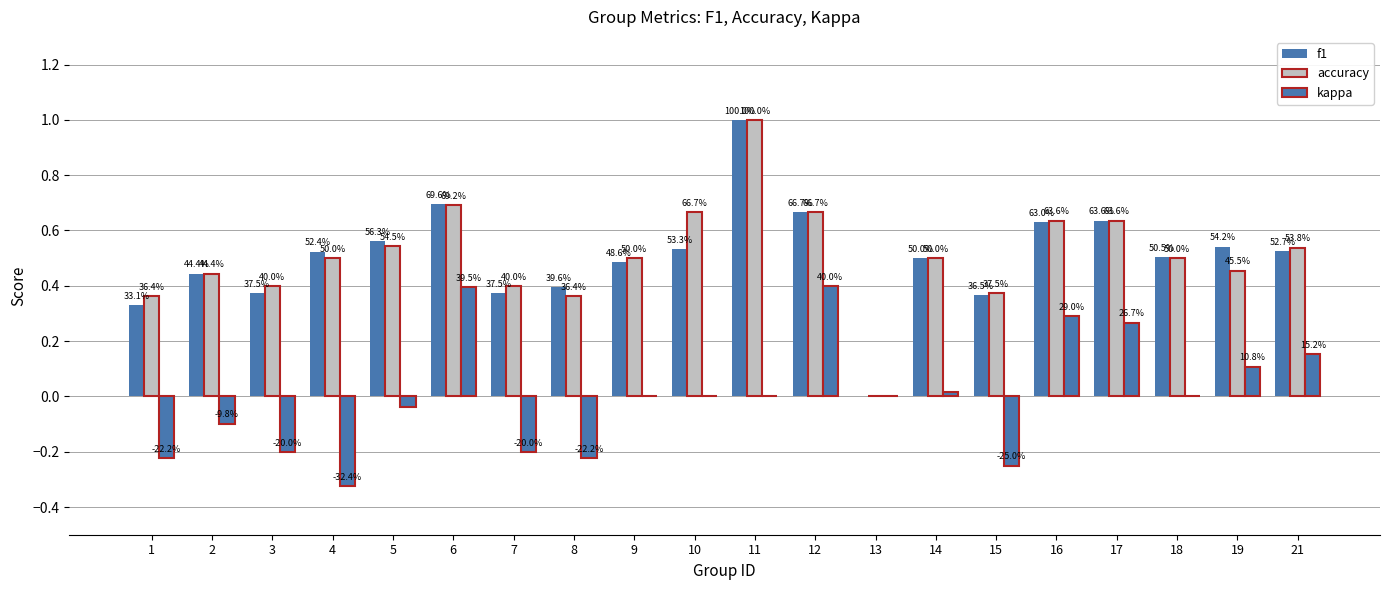

Reading left to right, list all the values displayed in this chart.

f1: 0.3	0.4	0.4	0.5	0.6	0.7	0.4	0.4	0.5	0.5	1.0	0.7	0.0	0.5	0.4	0.6	0.6	0.5	0.5	0.5
accuracy: 0.4	0.4	0.4	0.5	0.5	0.7	0.4	0.4	0.5	0.7	1.0	0.7	0.0	0.5	0.4	0.6	0.6	0.5	0.5	0.5
kappa: -0.2	-0.1	-0.2	-0.3	-0.0	0.4	-0.2	-0.2	0.0	0.0	0.0	0.4	0.0	0.0	-0.2	0.3	0.3	0.0	0.1	0.2